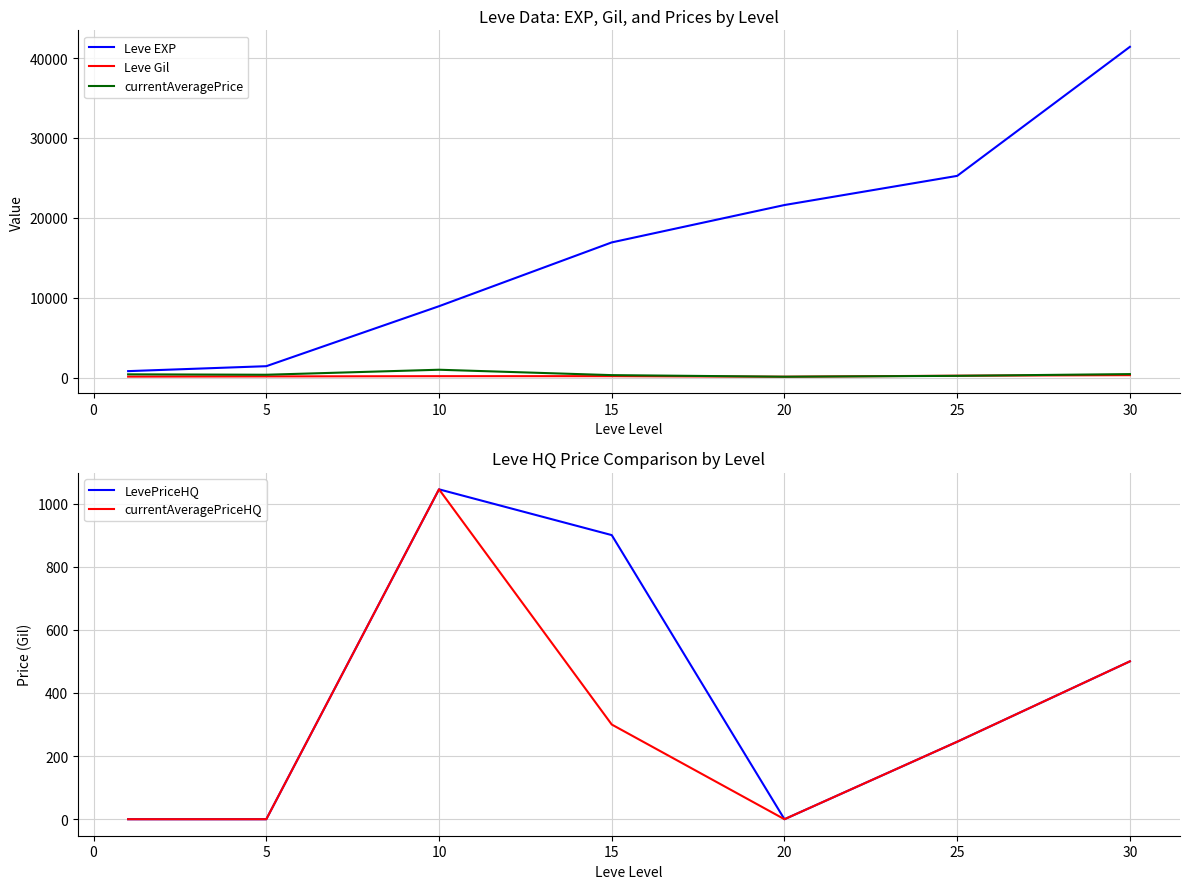

How many LevePriceHQ values are between 0 and 900?

6